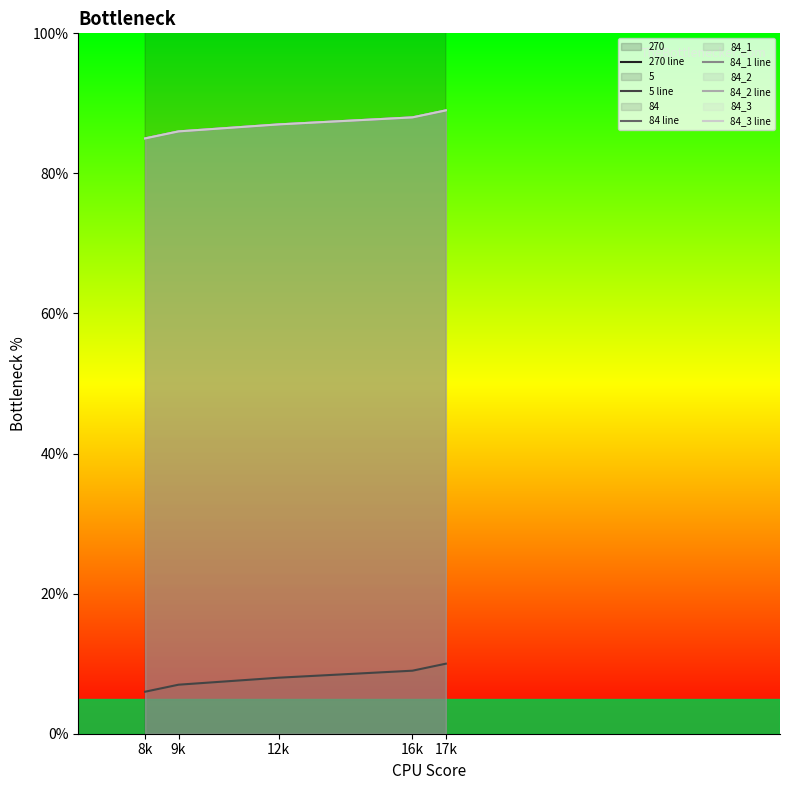

At which label does 84_1 line first exceed 87?

16k